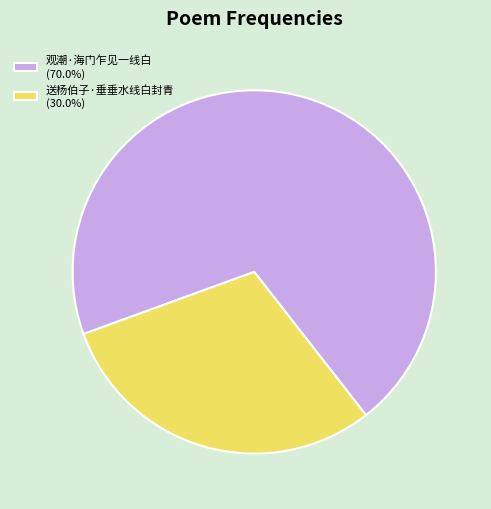

True or false: 观潮·海门乍见一线白 accounts for 57% of the total.

False